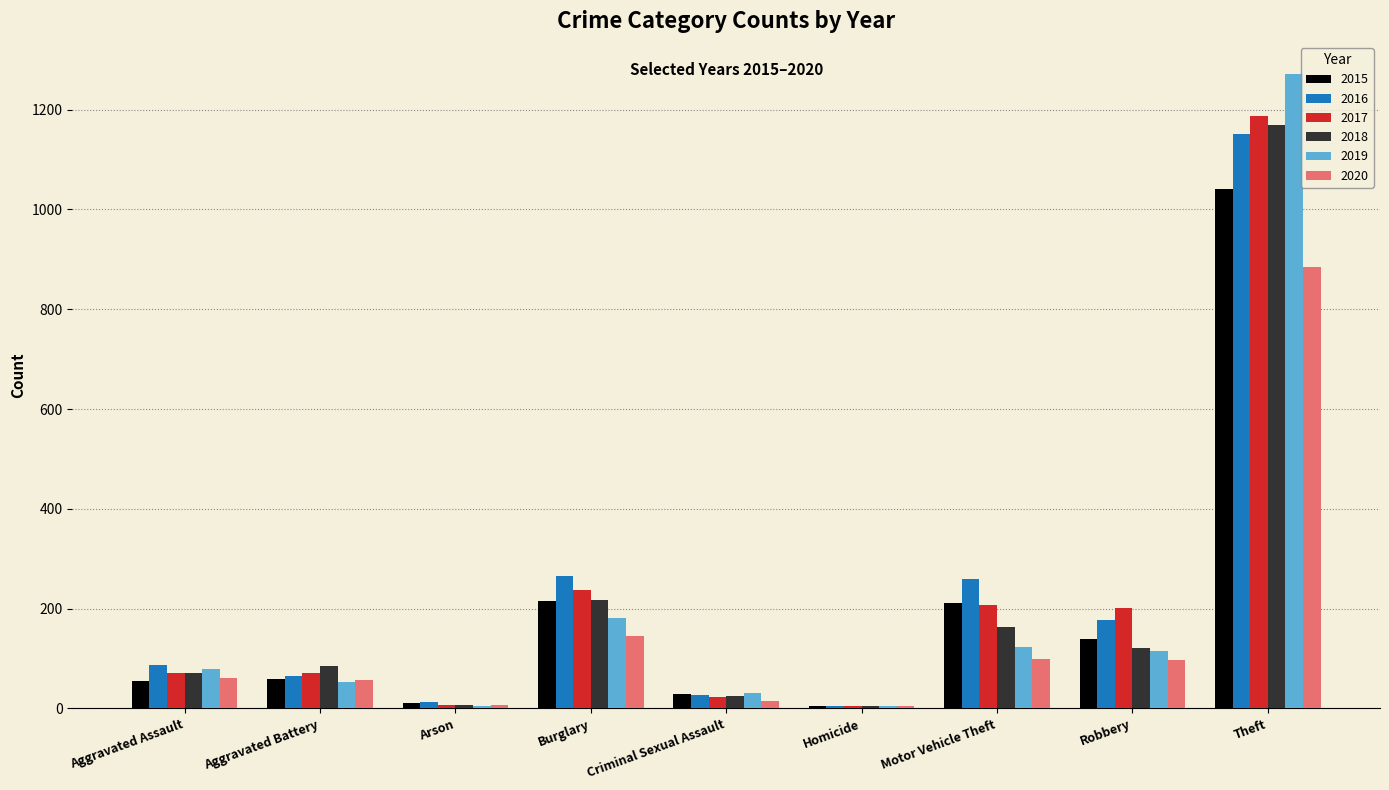

Where is 2020 nearest to the value 444?

Burglary